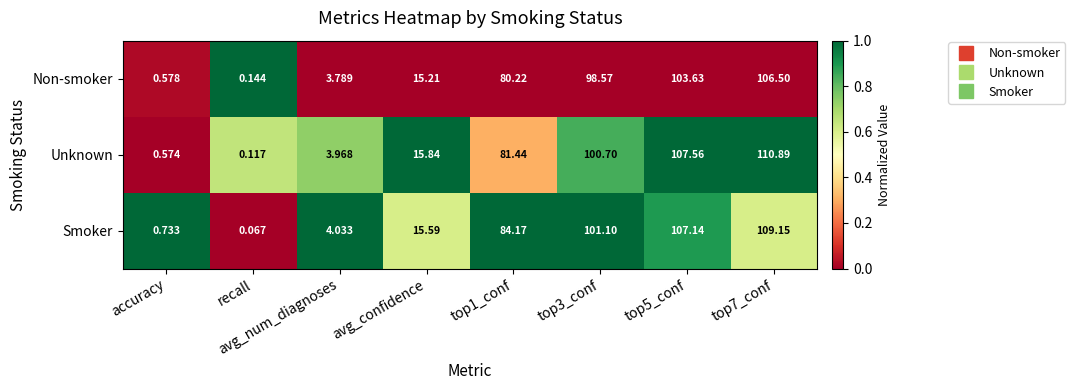

Which series has the largest range (max minus min)?

Unknown